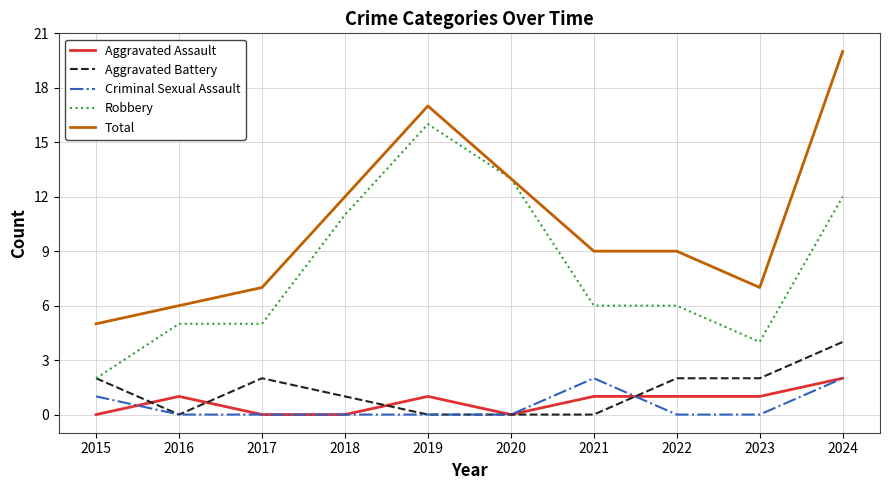

Is it true that Robbery equals 8 at 2022?

False